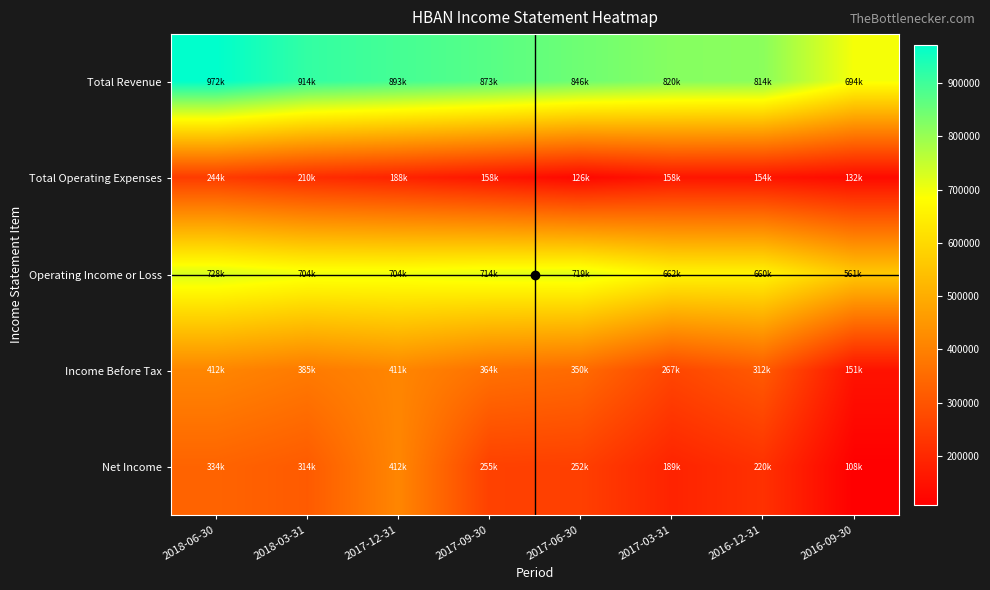

At which category does the chart reach its minimum across all series?

2016-09-30